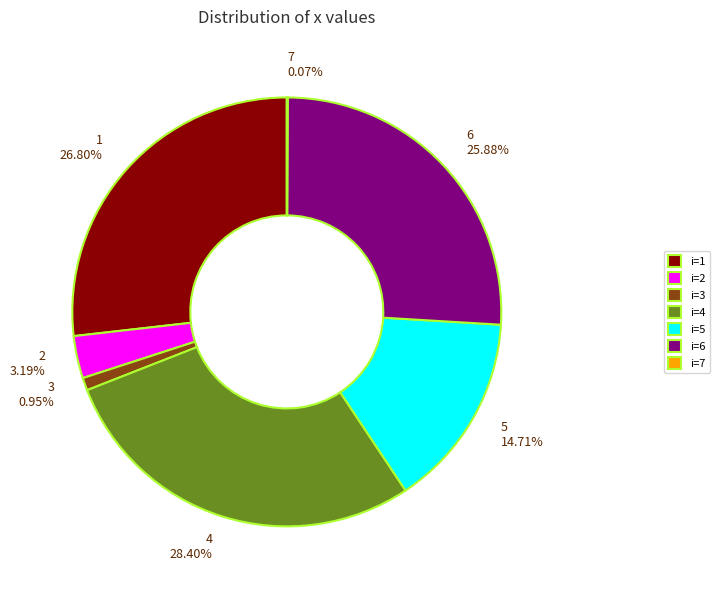

Does i=4 account for over 50% of the chart?

No